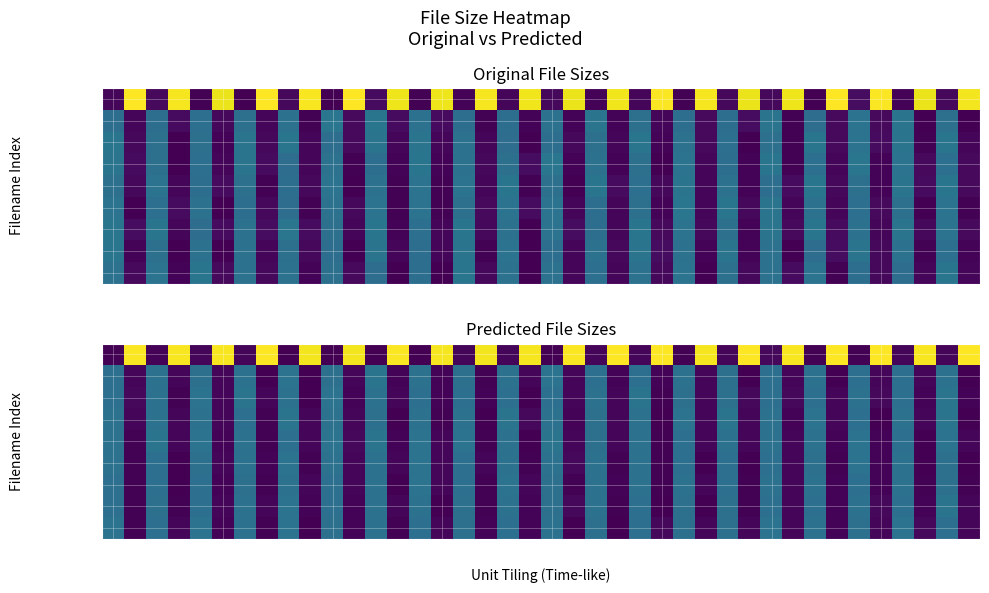

What is the difference between the maximum and second lowest values in the 11 series?

5.6